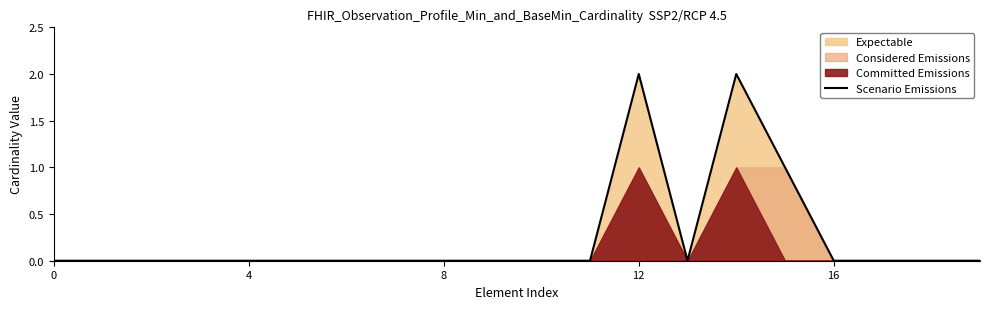

Does the chart display data point markers on the line(s)?

No